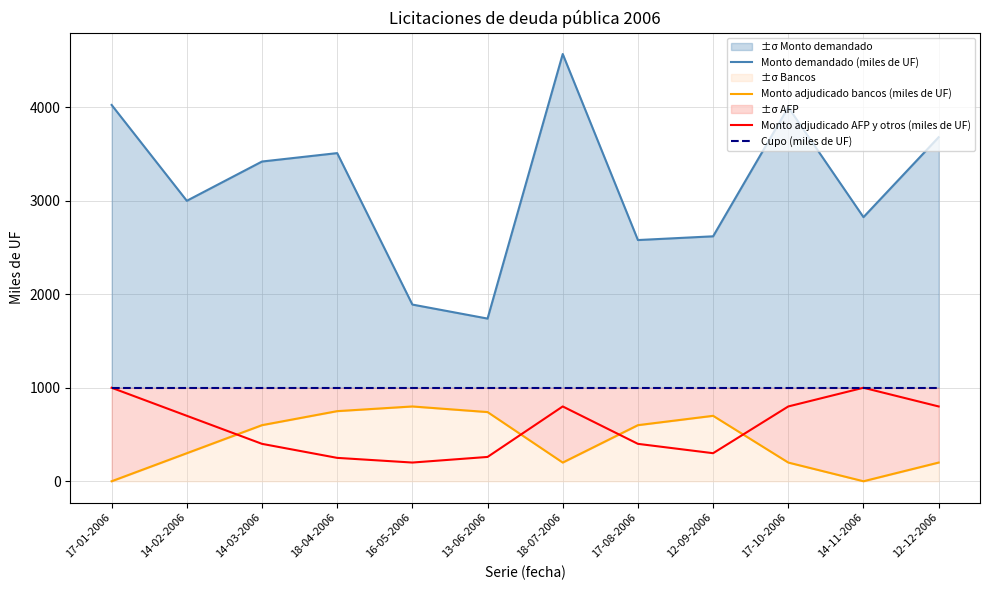

Reading left to right, list all the values displayed in this chart.

Monto demandado (miles de UF): 4025	3000	3420	3510	1890	1740	4570	2580	2620	4000	2825	3680
Monto adjudicado bancos (miles de UF): 0	300	600	750	800	740	200	600	700	200	0	200
Monto adjudicado AFP y otros (miles de UF): 1000	700	400	250	200	260	800	400	300	800	1000	800
Cupo (miles de UF): 1000	1000	1000	1000	1000	1000	1000	1000	1000	1000	1000	1000